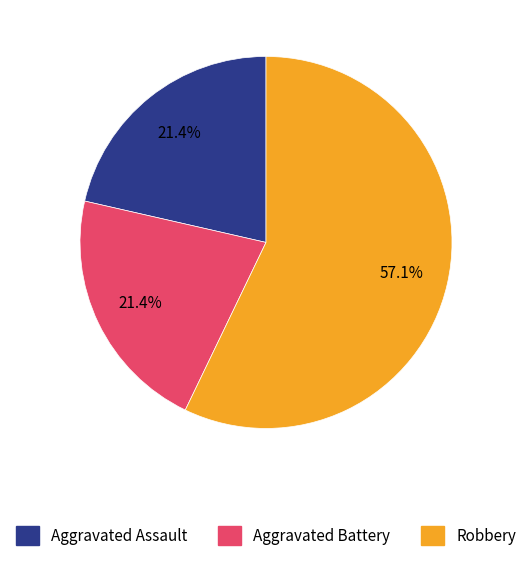

Count the number of slices in the pie.

3